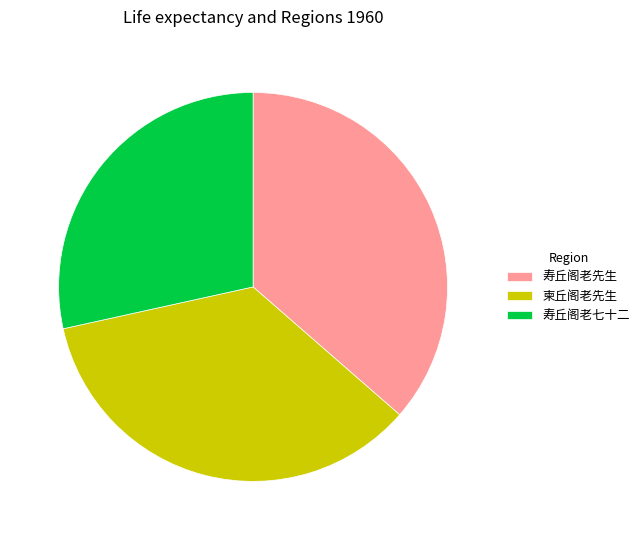

Which slice is the largest?

寿丘阁老先生